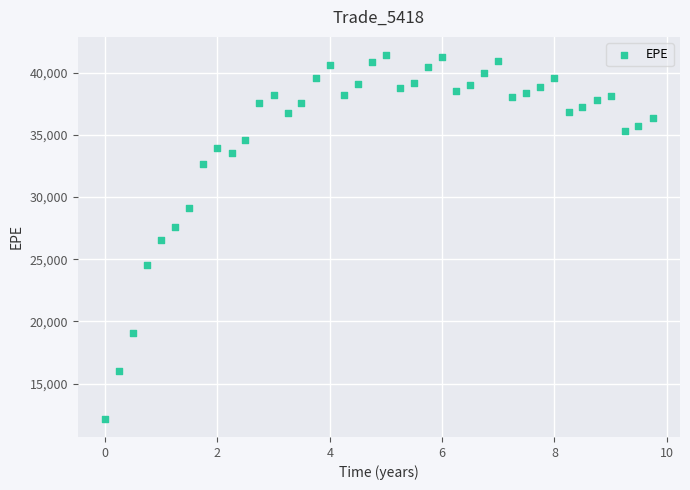

What is the range of Y values (max minus min)?

29227.6